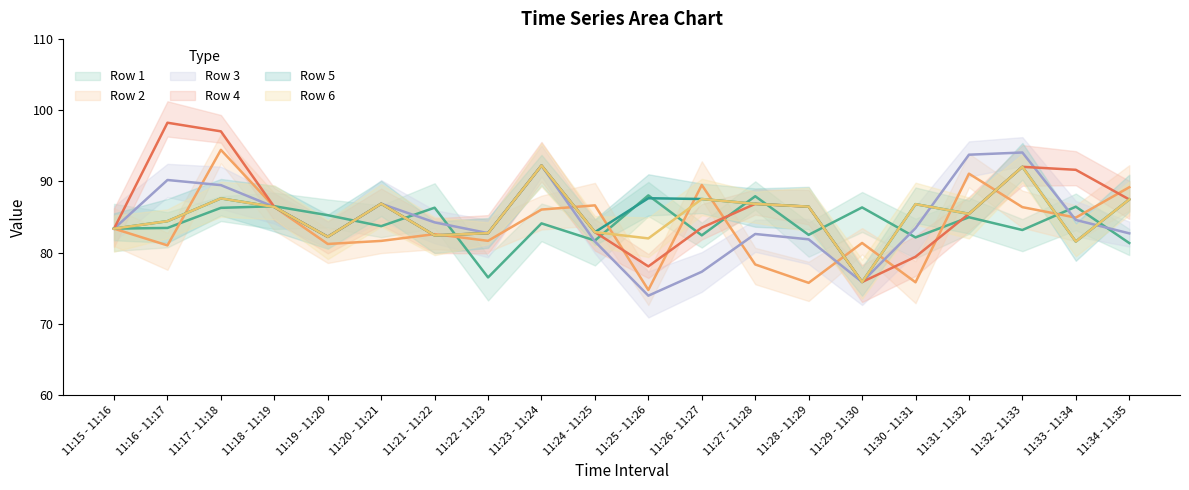

How many data points does each series have?

20